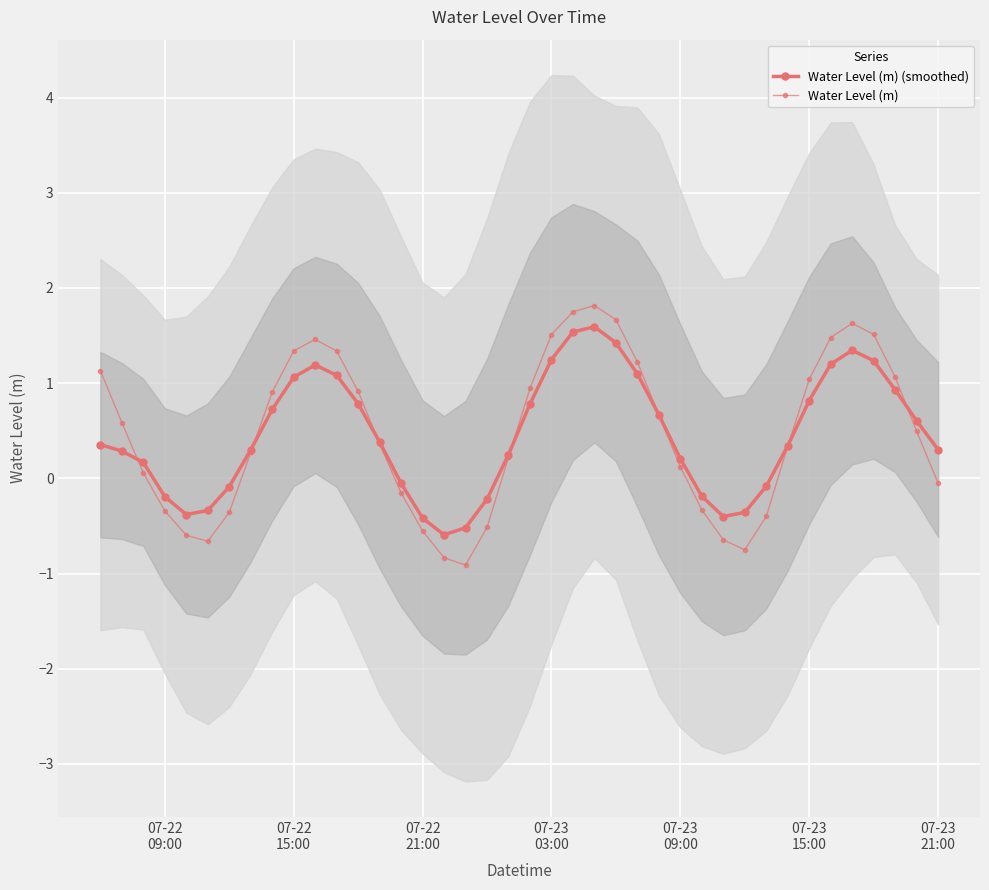

What is the difference between the maximum and minimum values in the Water Level (m) (smoothed) series?

2.2